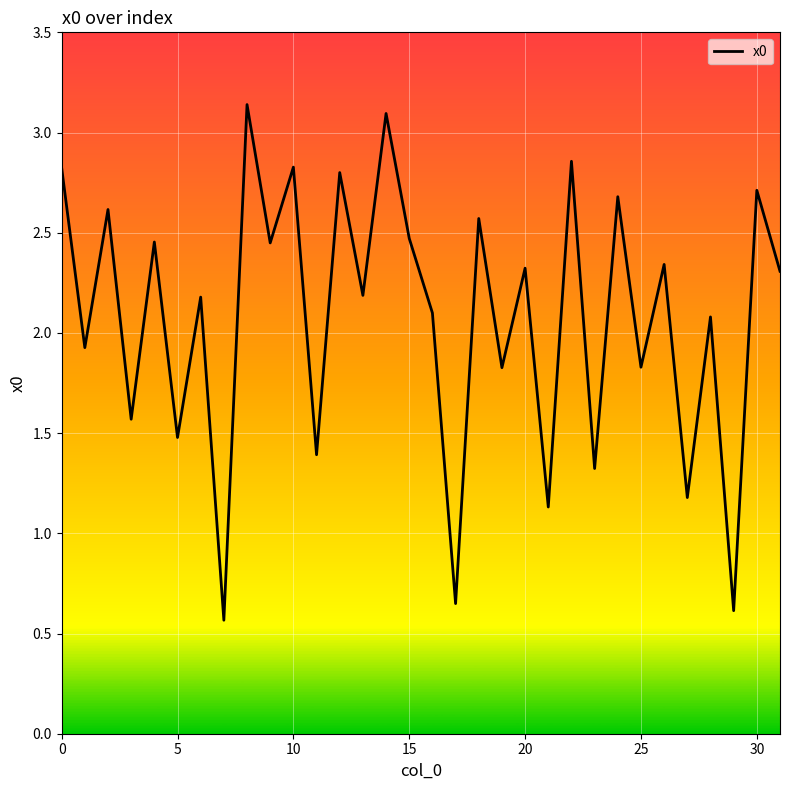

True or false: there are more than 0 points higher than both neighbors.

True